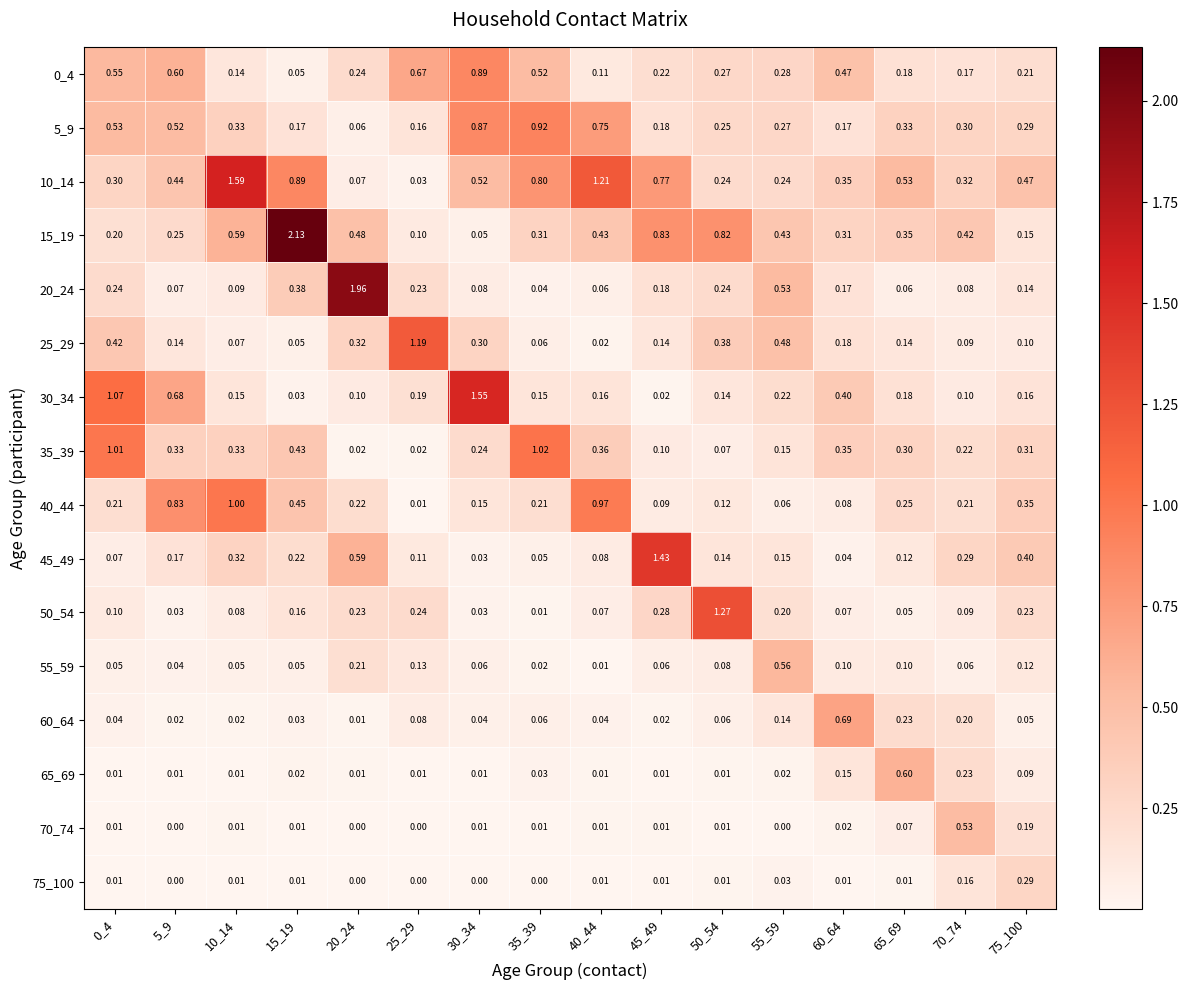

Is the value of 60_64 at 40_44 greater than the value of 0_4 at 55_59?

No